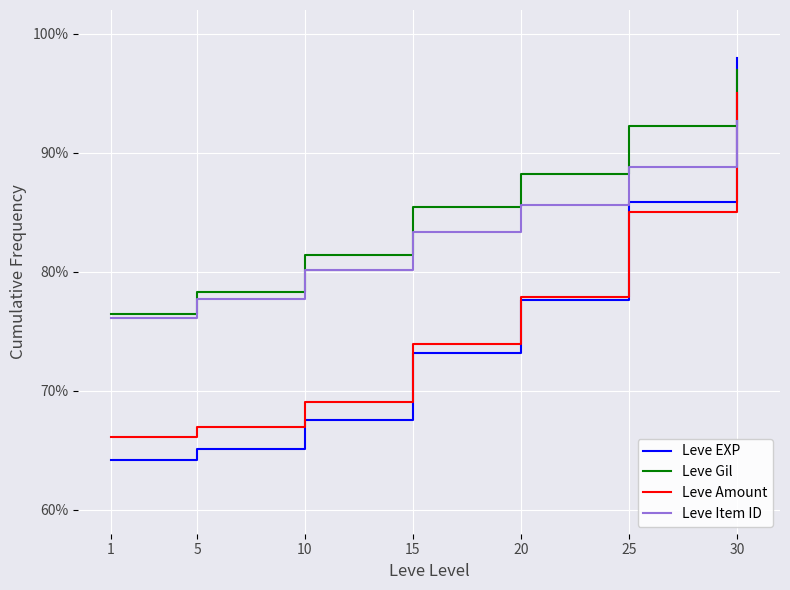

Which series has the largest total across all categories?

Leve Gil